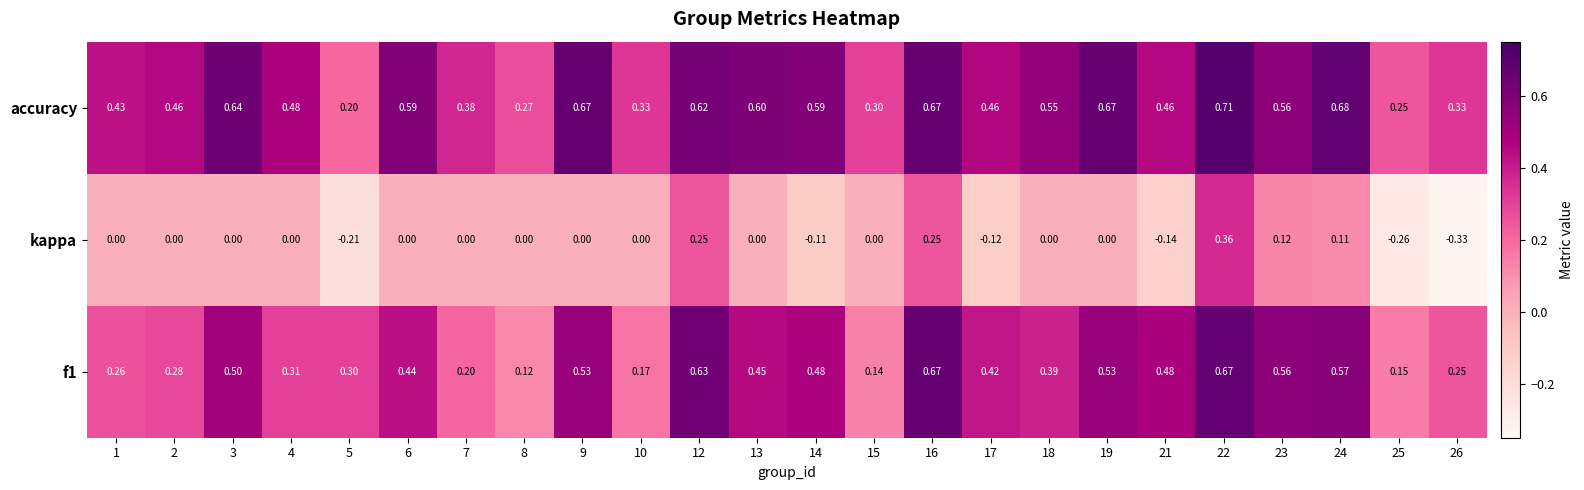

Is the value of accuracy at 1 greater than the value of f1 at 16?

No